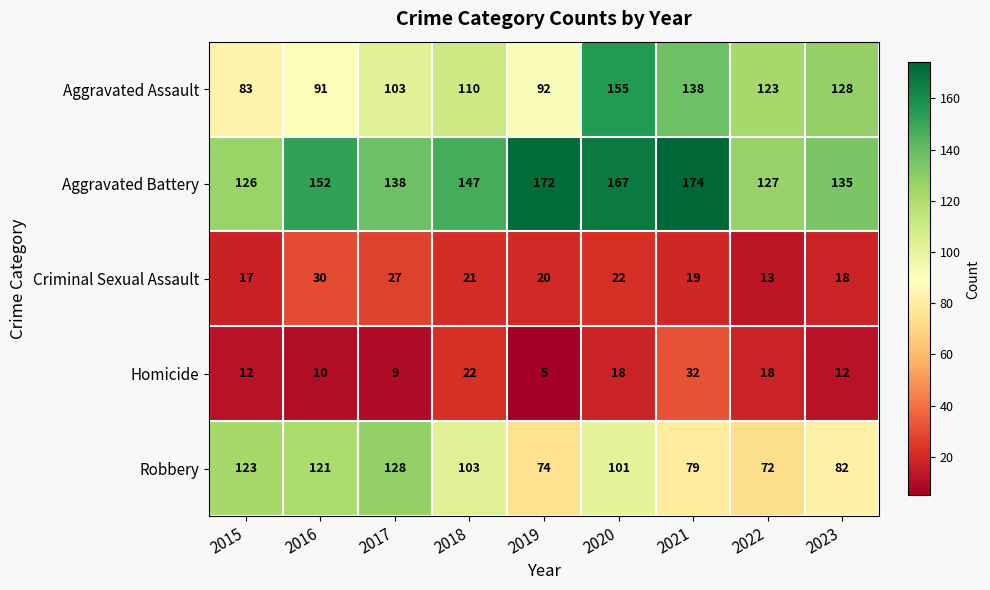

List the series in order of their peak value, highest first.

Aggravated Battery, Aggravated Assault, Robbery, Homicide, Criminal Sexual Assault